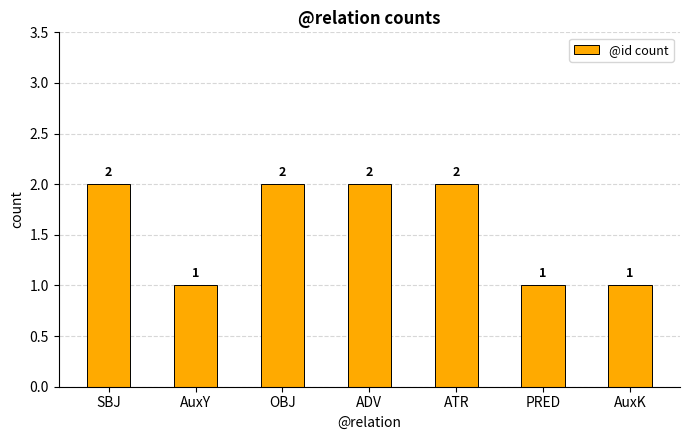

What is the average value?

2